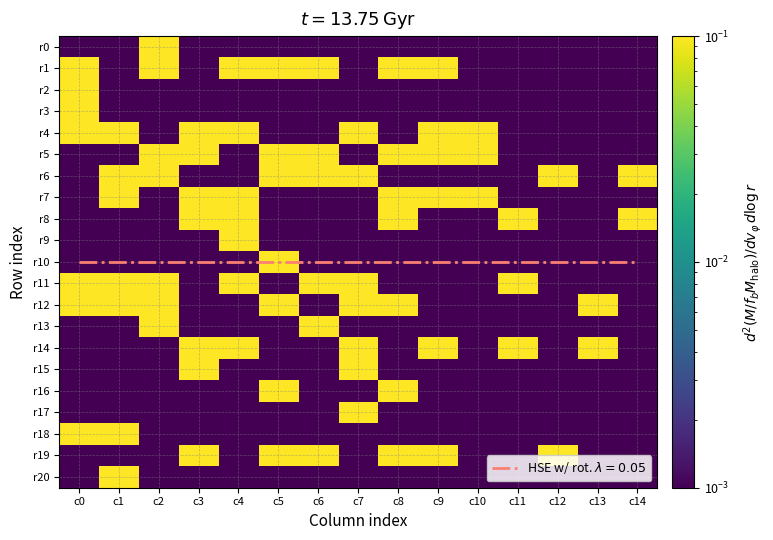

Is the value of r11 at c9 greater than the value of r13 at c1?

No